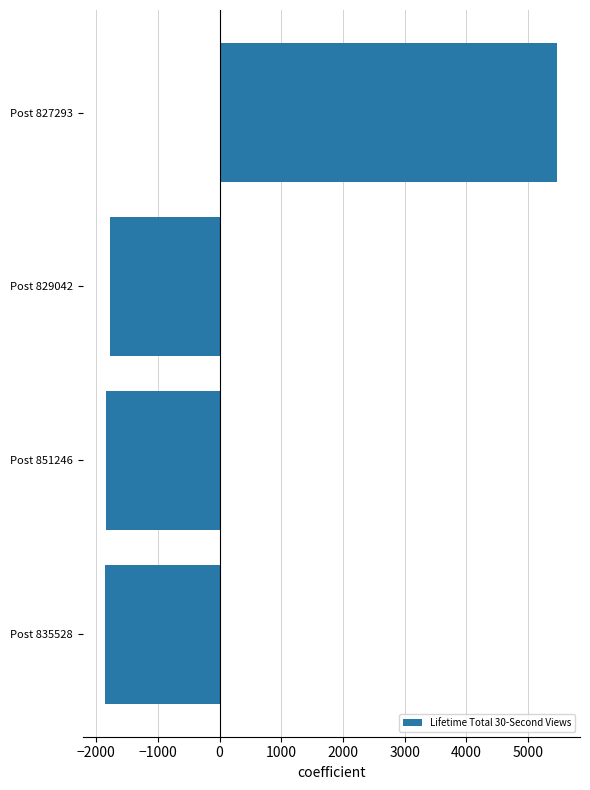

Where is the data nearest to the value 1811?

Post 829042